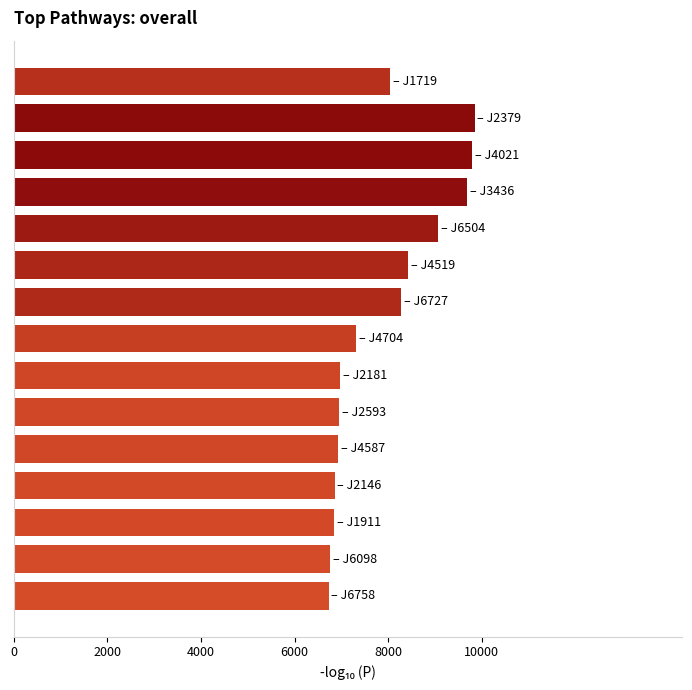

What is the sum of all values?

118468